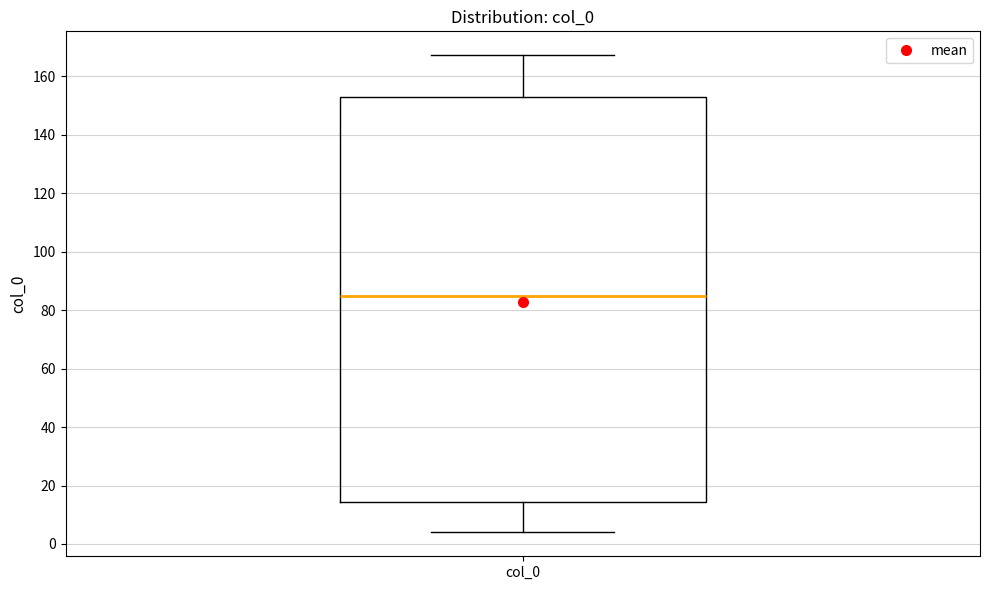

Transcribe this box plot: give where the median line is, the range the box spans, and where the two whiskers end, as read against the y-axis. The values are not printed on the chart, so give them approximately, as read against the axis.

median 86, box 14 to 152, whiskers 4 to 168